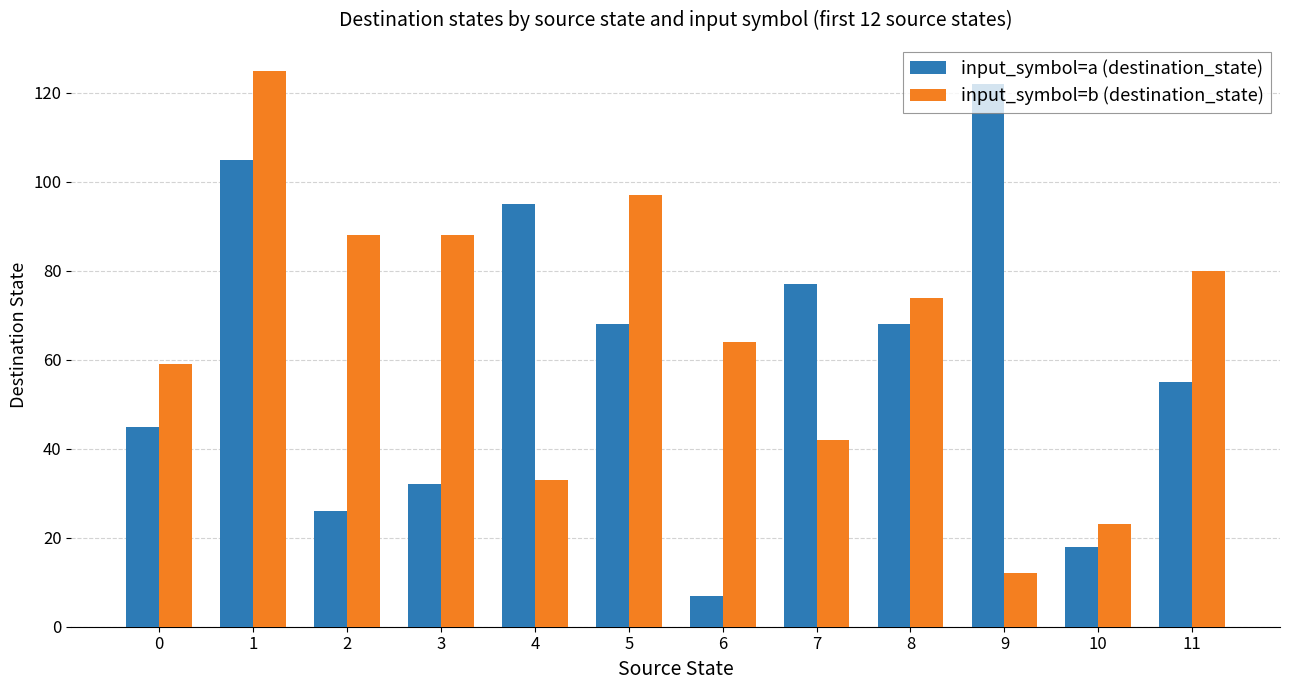

Which series has the largest total across all categories?

input_symbol=b (destination_state)